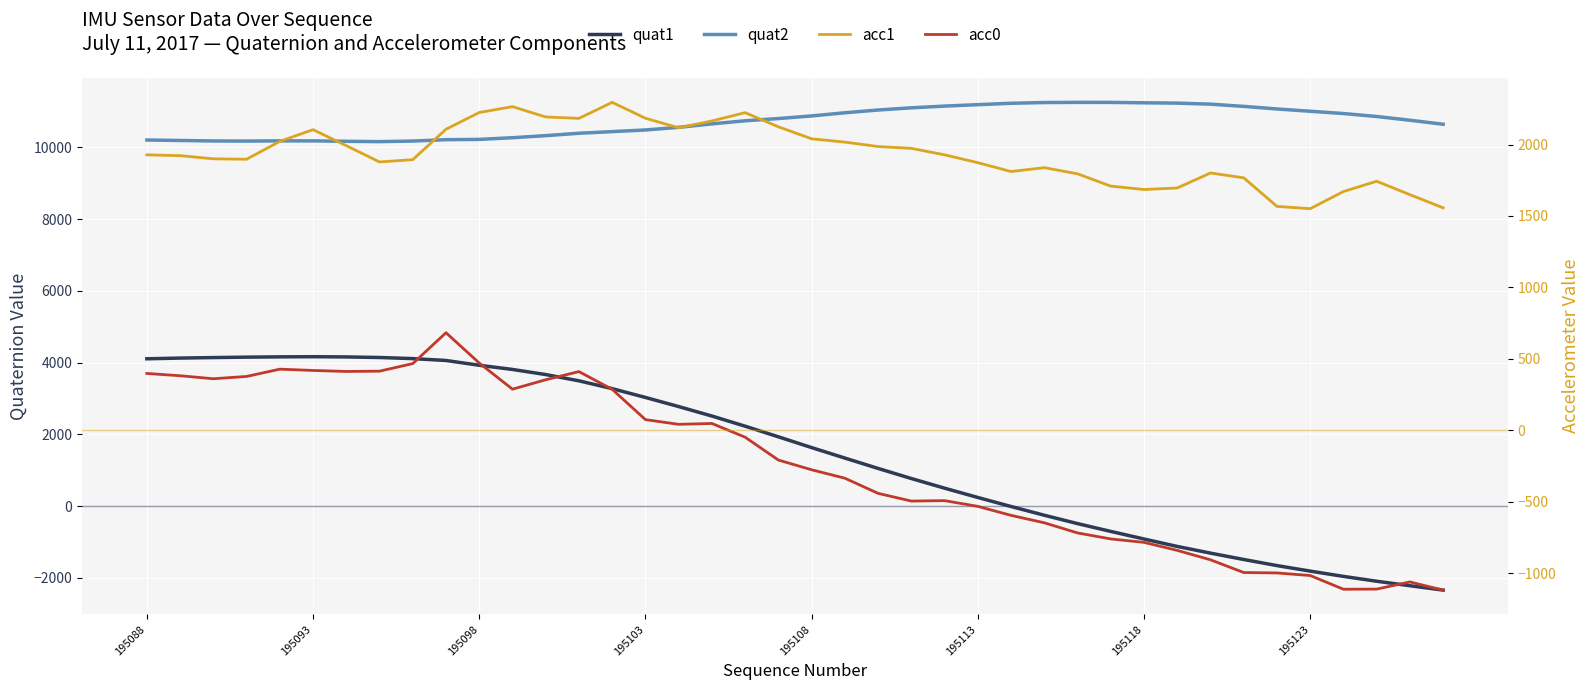

Reading left to right, list all the values displayed in this chart.

quat1: 4106	4126	4140	4152	4160	4164	4158	4142	4111	4059	3926	3809	3667	3492	3275	3029	2775	2511	2228	1932	1632	1340	1051	770	501	242	-10	-253	-486	-704	-915	-1122	-1309	-1486	-1656	-1810	-1957	-2092	-2217	-2339
quat2: 10202	10189	10176	10172	10178	10178	10166	10157	10173	10211	10219	10266	10324	10390	10436	10482	10555	10652	10738	10800	10873	10961	11038	11099	11147	11187	11226	11246	11251	11250	11239	11230	11201	11139	11067	11003	10940	10857	10753	10641
acc1: 1928	1922	1900	1897	2022	2104	1992	1878	1894	2107	2224	2265	2193	2183	2295	2184	2117	2165	2223	2124	2040	2017	1986	1973	1928	1873	1811	1838	1795	1709	1685	1696	1801	1767	1567	1551	1671	1743	1649	1557
acc0: 398	382	361	377	428	419	412	414	467	683	471	288	354	411	287	75	42	48	-48	-208	-276	-335	-441	-495	-492	-532	-595	-647	-718	-760	-784	-840	-906	-995	-998	-1016	-1112	-1111	-1061	-1118